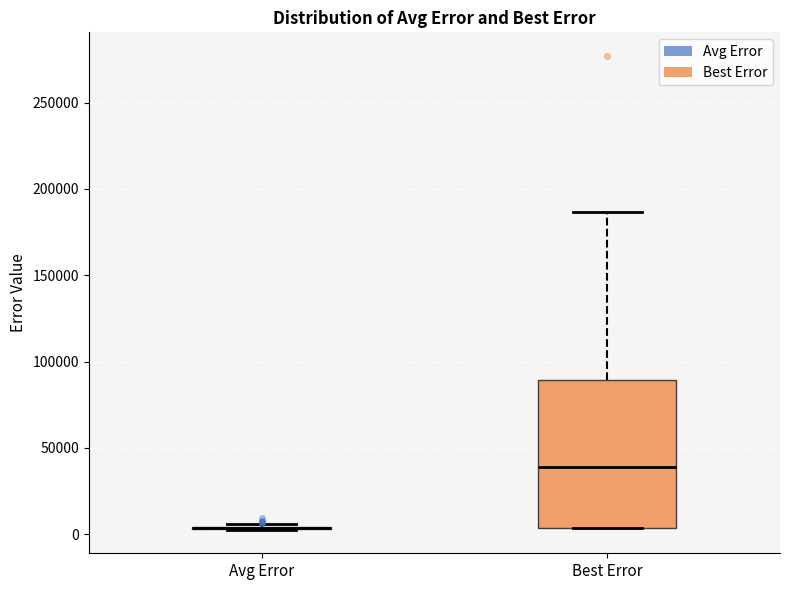

Reading left to right, read every box against the y-axis: the position of its median line, the range the box covers, and the ends of its whiskers. The values are not printed on the chart, so give them approximately, as read against the axis.

Avg Error: box collapsed to a line at 5000, whiskers 5000 to 5000
Best Error: median 40000, box 5000 to 90000, whiskers 5000 to 185000